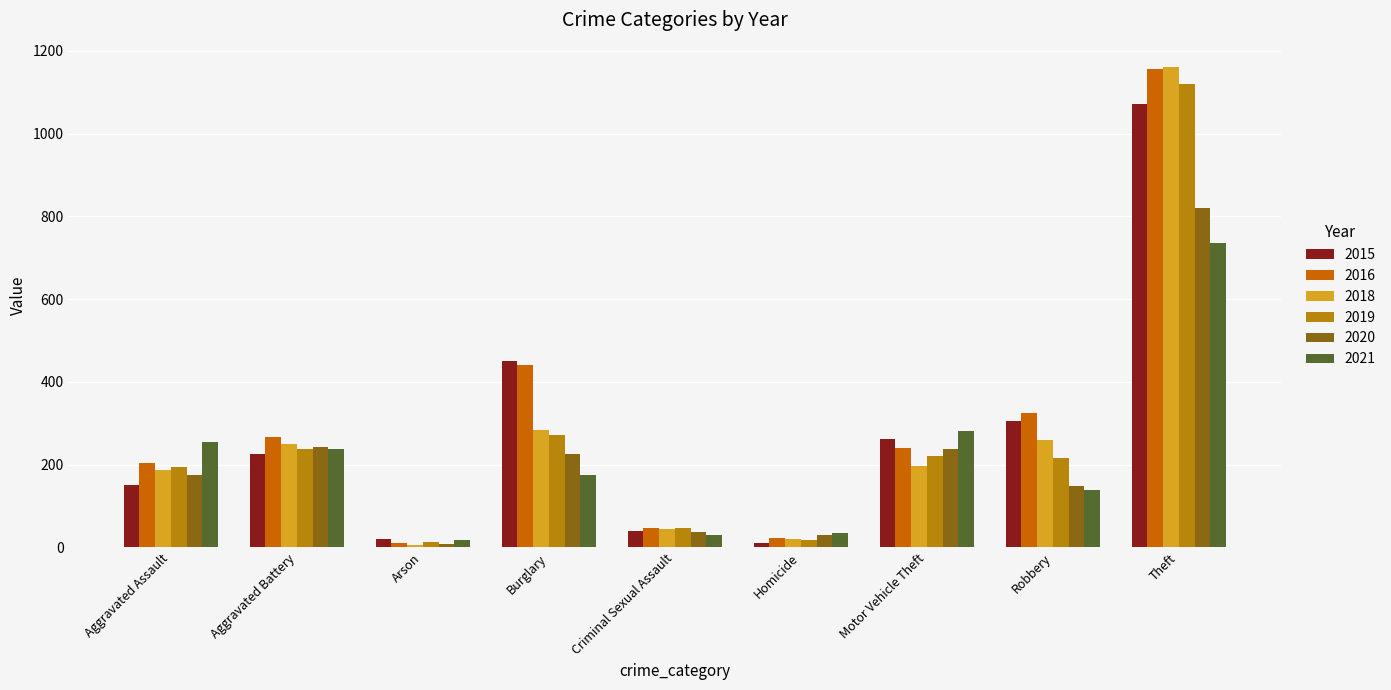

Where does the 2015 series first go above 225?

Burglary